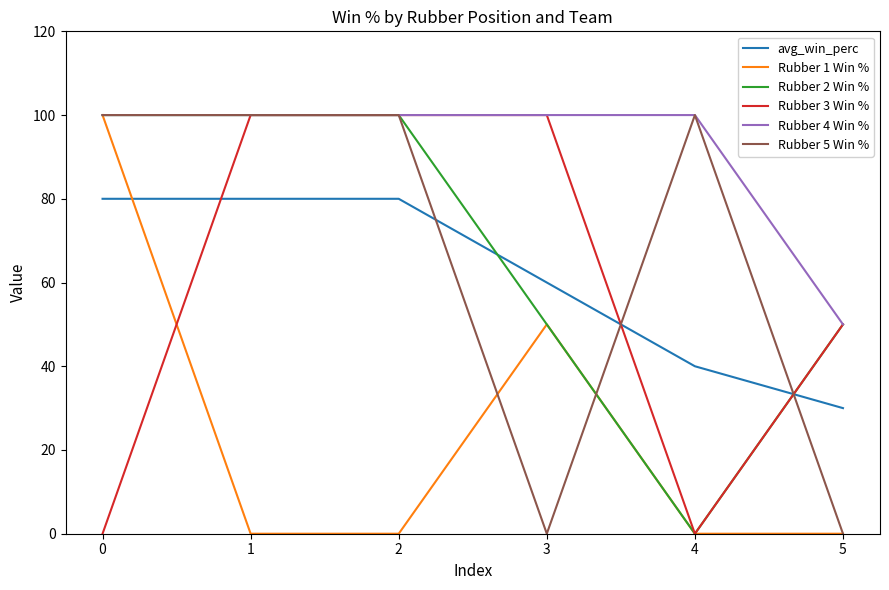

How many intersections are there between Rubber 5 Win % and avg_win_perc?

3